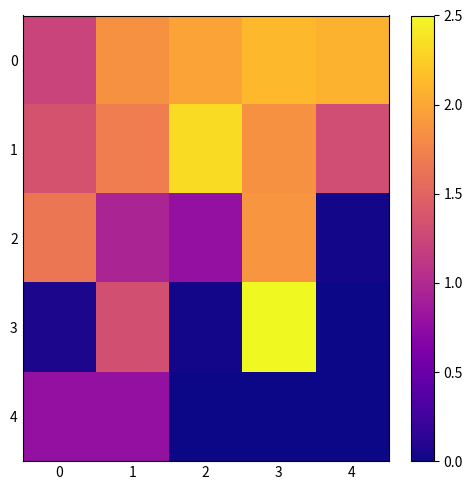

Which category has the lowest value across all series?

4